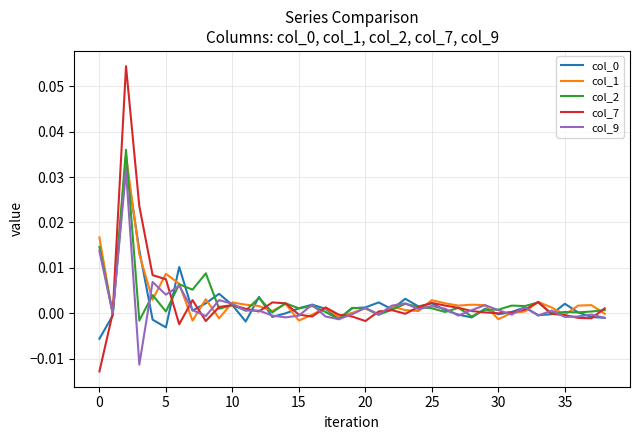

True or false: col_0 and col_2 cross at least once.

True